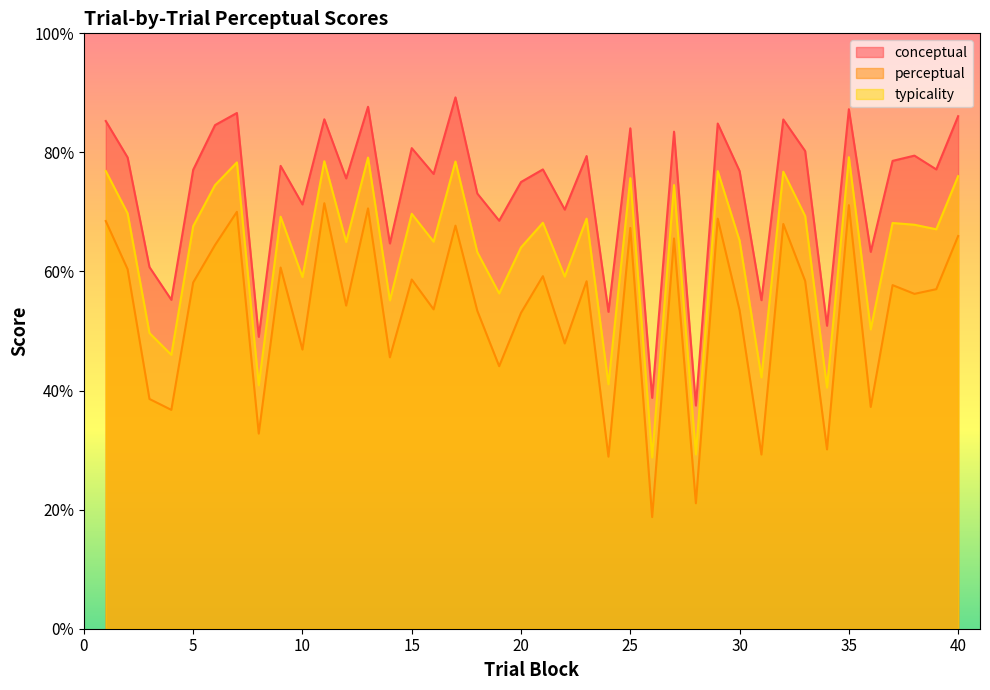

The typicality series shows 28.9 at 22. True or false?

False